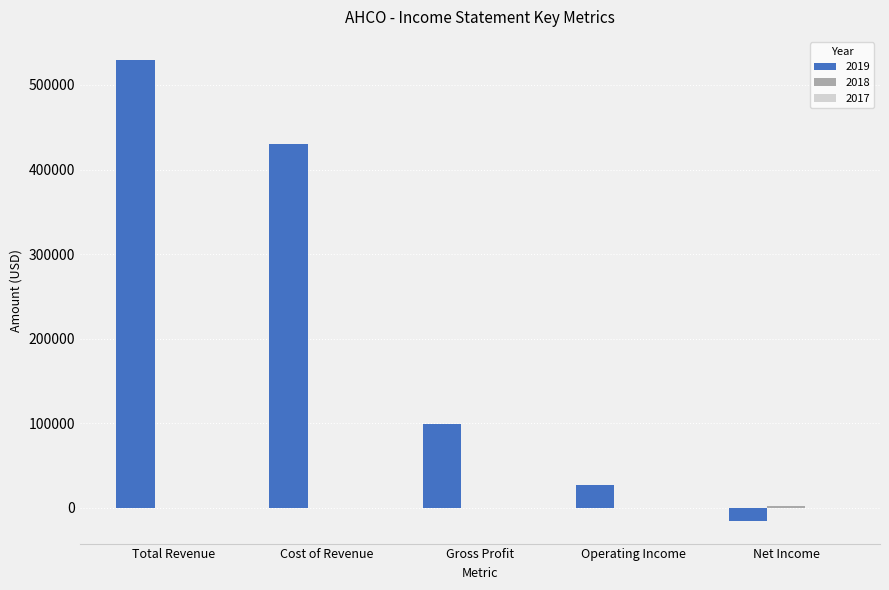

Which category has the highest value across all series?

Total Revenue